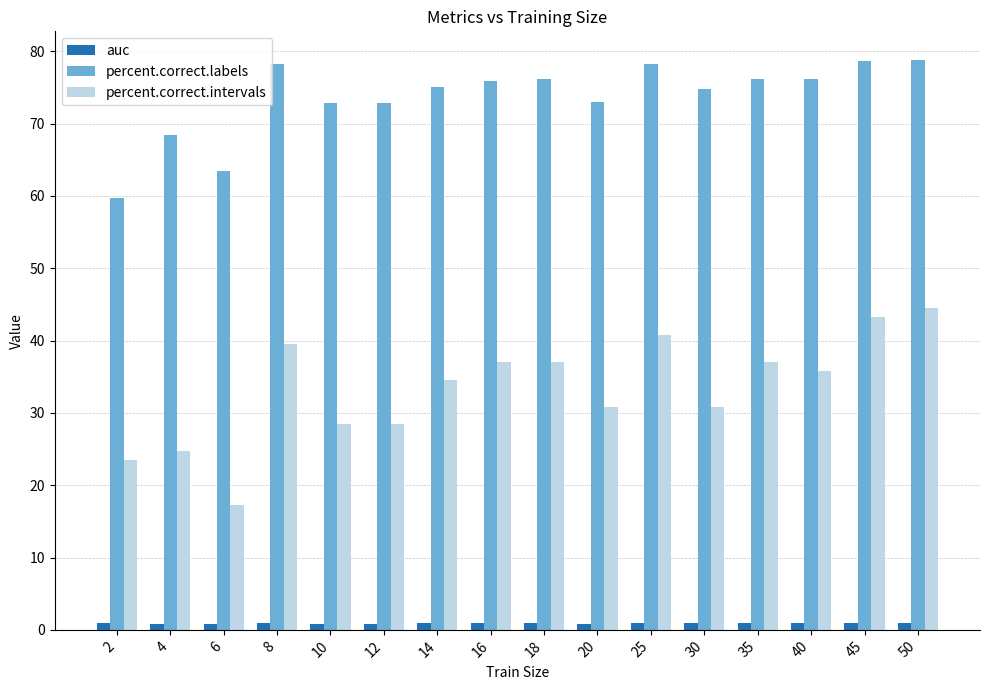

Which series has the largest total across all categories?

percent.correct.labels